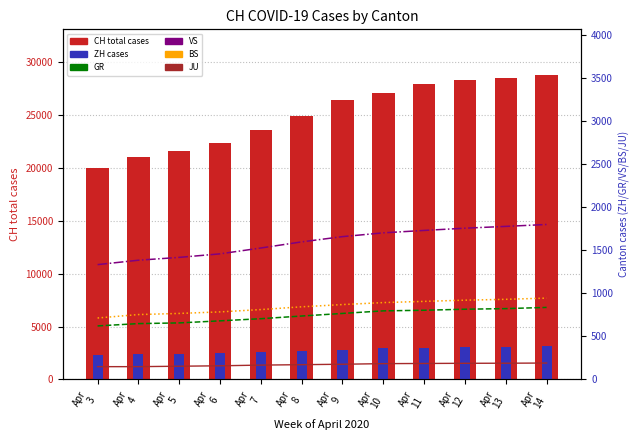

At which label is JU closest to 170?

Apr
8